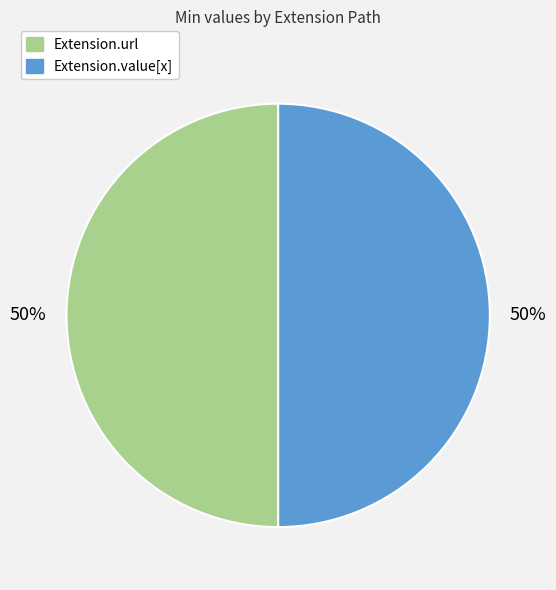

To the nearest percent, what is the average slice percentage?

50%